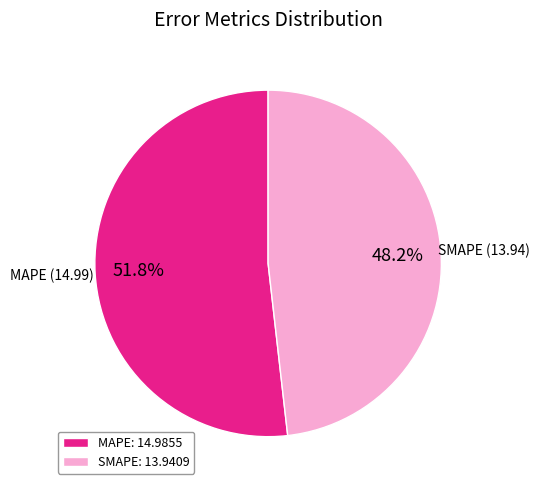

What percentage do SMAPE and MAPE together represent?

100.0%